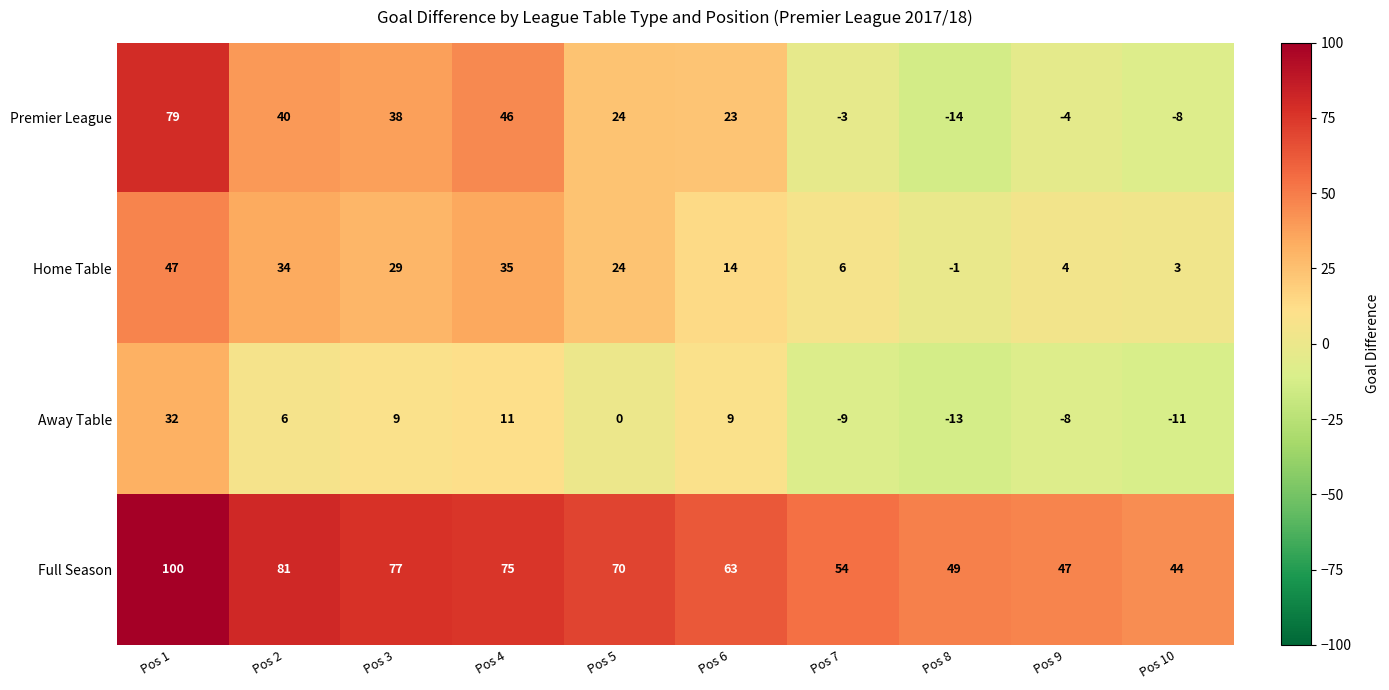

At which category is the sum across all series the highest?

Pos 1